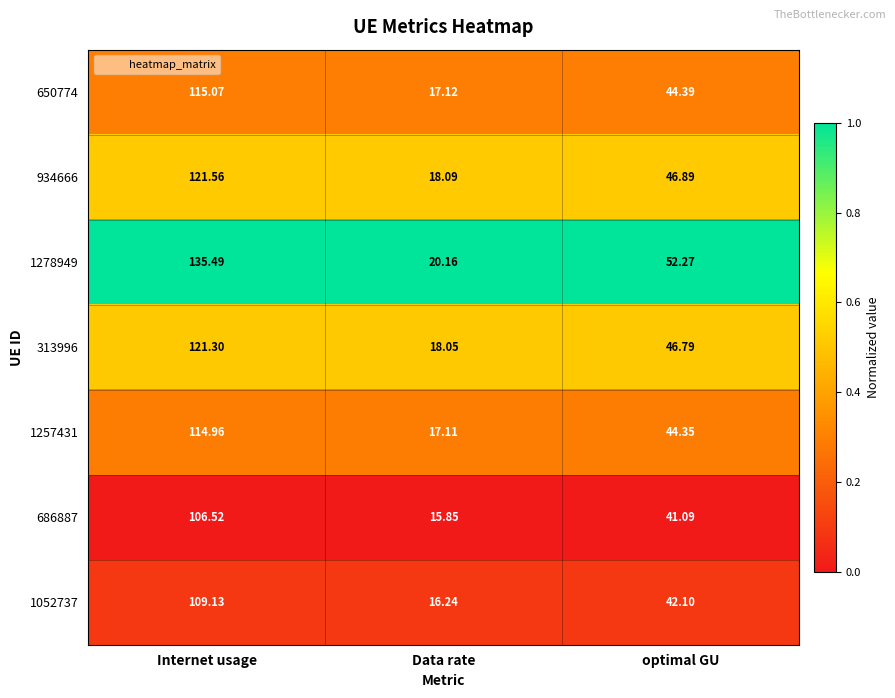

What is the maximum value shown in the chart?

135.5